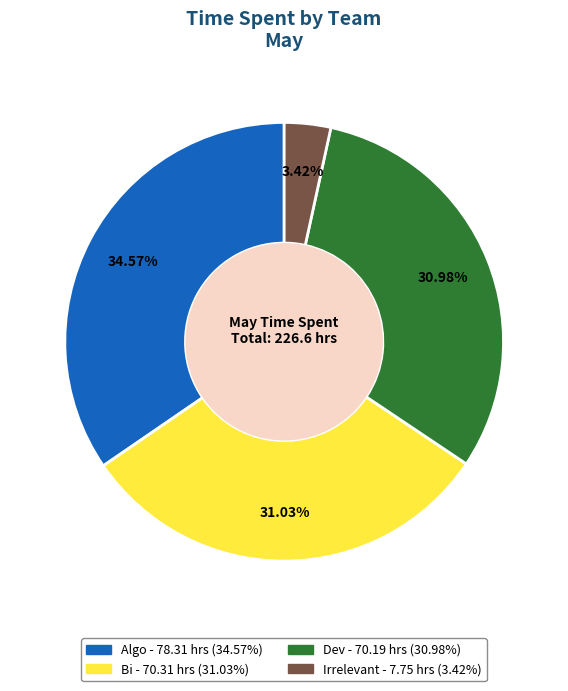

Is there a majority slice in this chart?

No